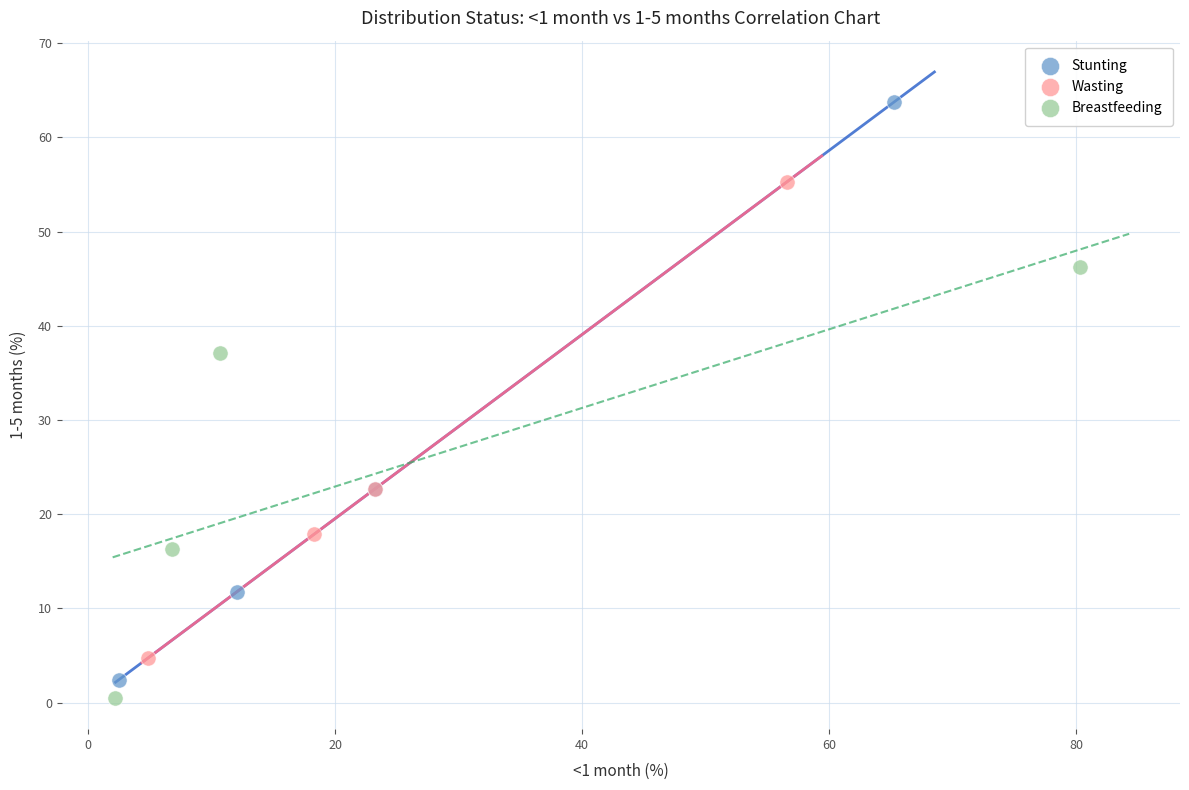

Which series has the widest spread of Y values?

Stunting